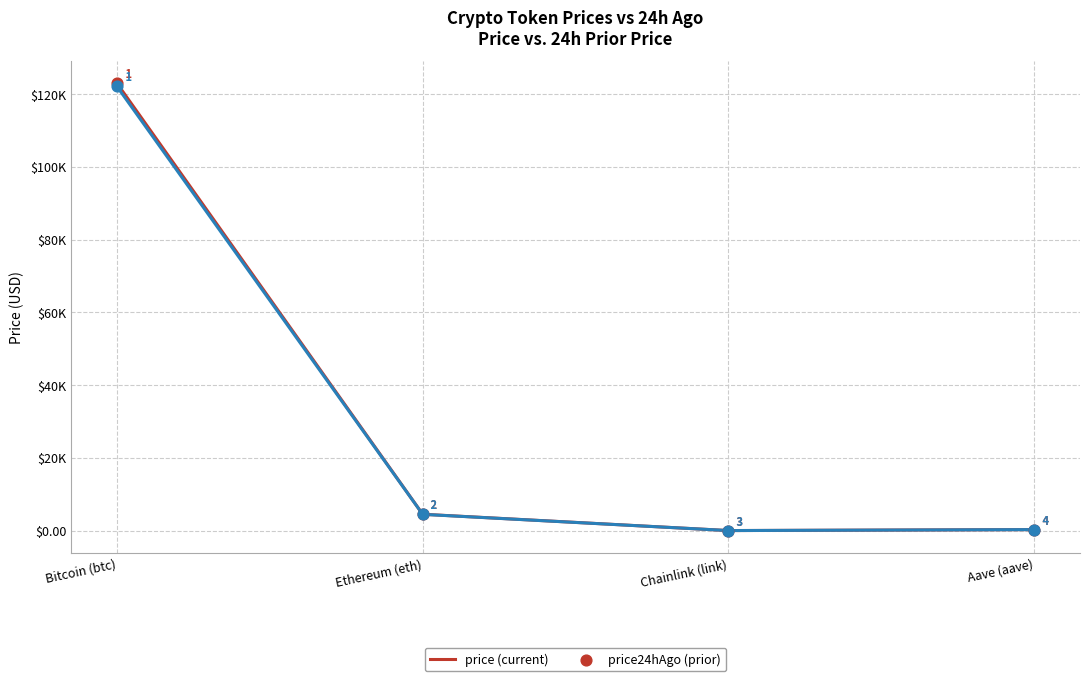

Does the chart have visible grid lines?

Yes